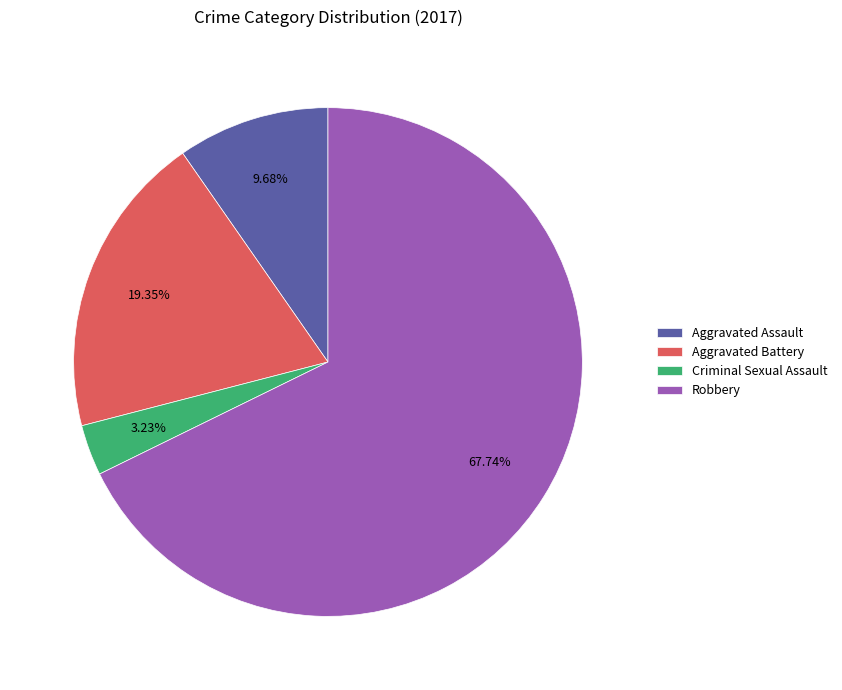

Which category has the biggest portion of the pie?

Robbery